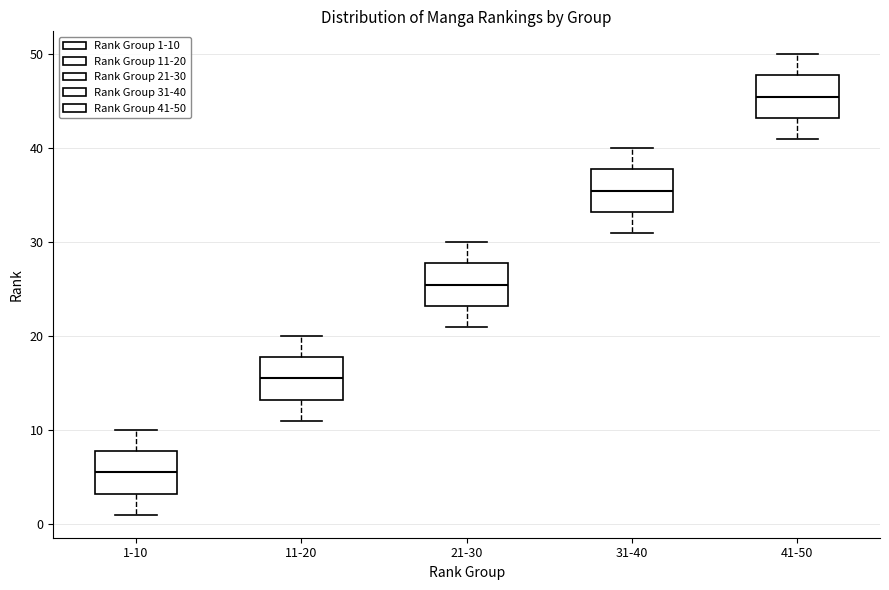

Reading left to right, transcribe this box plot: for each box, give where its median line is, the range the box spans, and where its two whiskers end, as read against the y-axis. The values are not printed on the chart, so give them approximately, as read against the axis.

1-10: median 6, box 3 to 8, whiskers 1 to 10
11-20: median 16, box 13 to 18, whiskers 11 to 20
21-30: median 26, box 23 to 28, whiskers 21 to 30
31-40: median 36, box 33 to 38, whiskers 31 to 40
41-50: median 46, box 43 to 48, whiskers 41 to 50